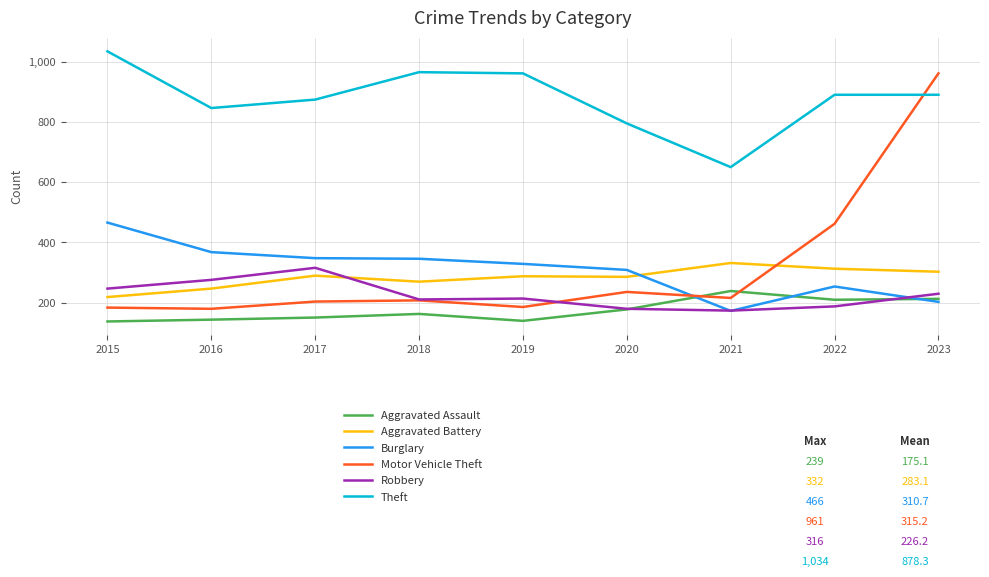

True or false: Aggravated Battery has a value of 418 at 2017.

False